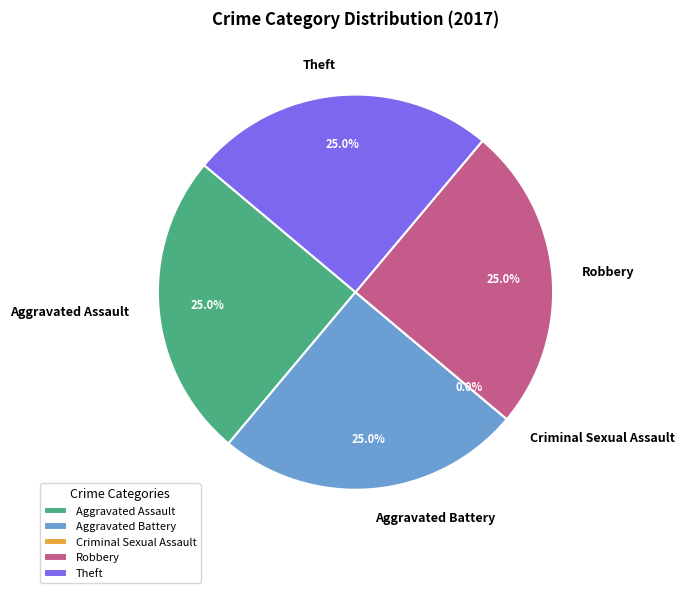

To the nearest percent, what portion does Aggravated Assault represent?

25%